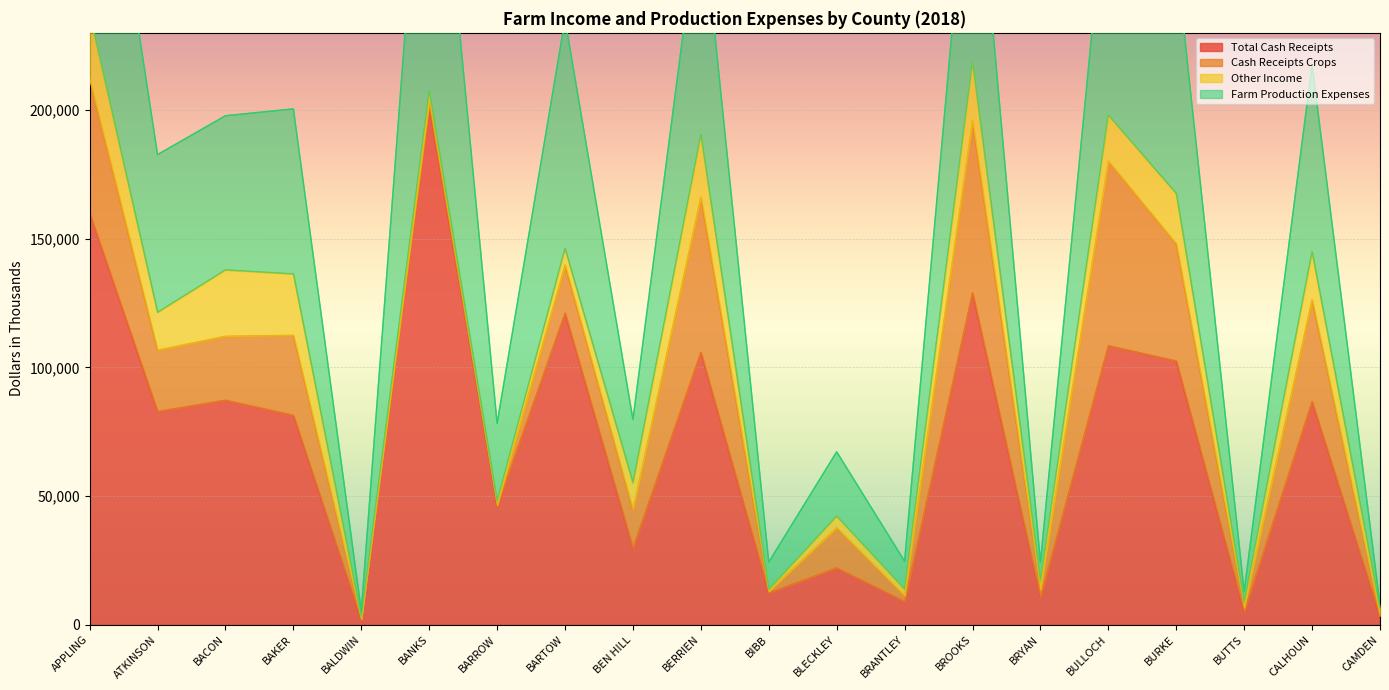

Is it true that Total Cash Receipts equals 108413 at BULLOCH?

True